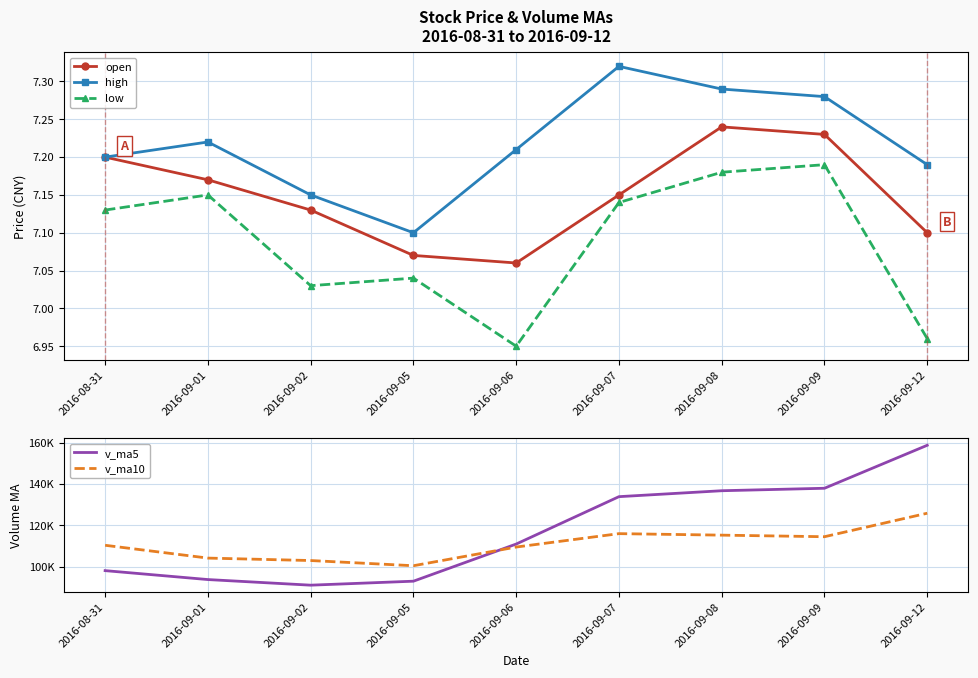

The v_ma10 series shows 187212.4 at 2016-09-08. True or false?

False